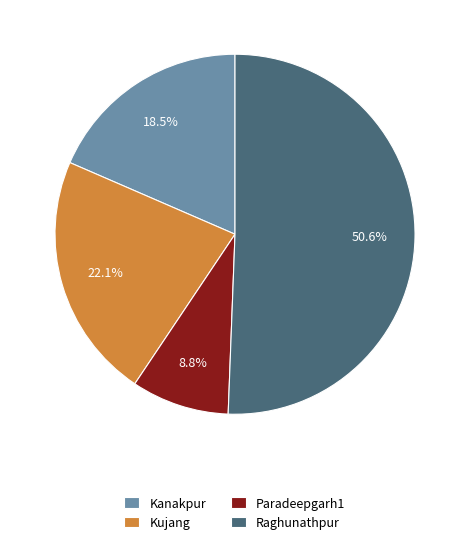

Which slice is the largest?

Raghunathpur